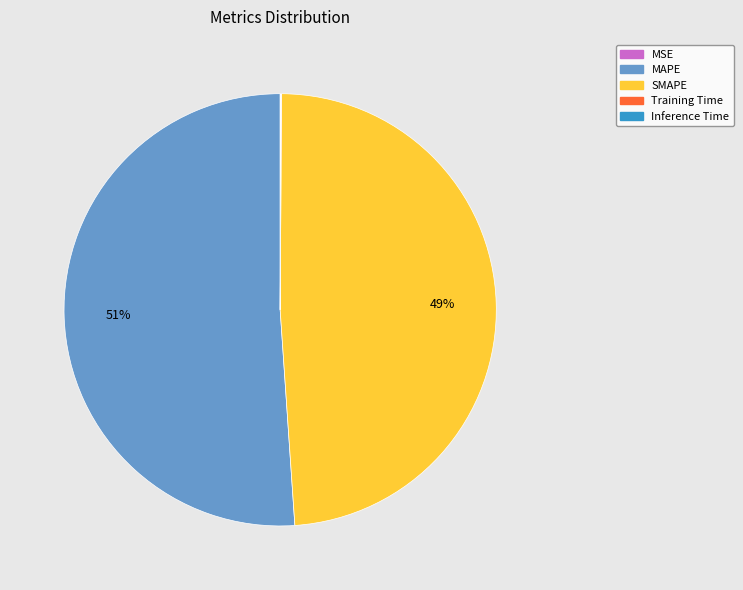

To the nearest percent, what is the difference between the largest and smallest slice percentages?

51%